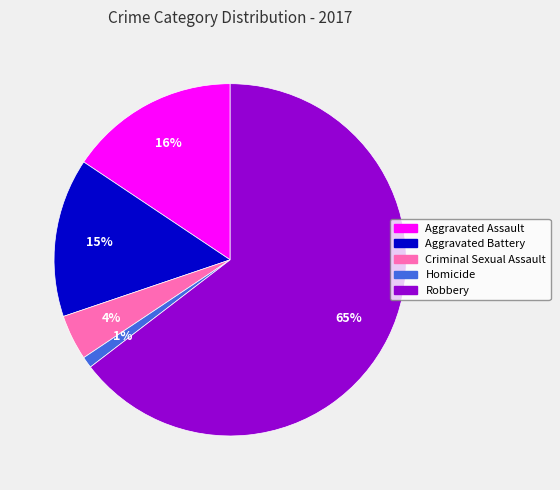

Is it true that Aggravated Battery is 21% of the pie?

False